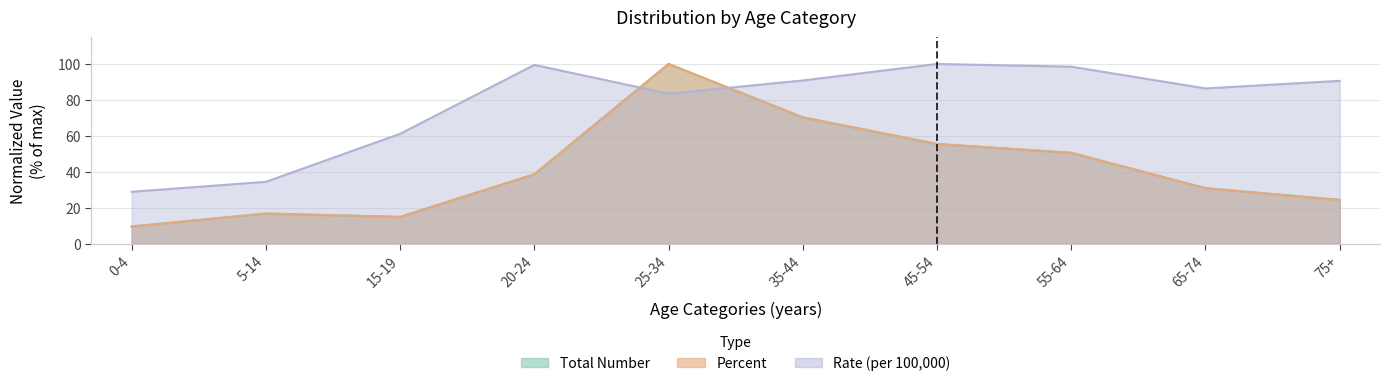

Rank the categories by Percent value from lowest to highest.

0-4, 15-19, 5-14, 75+, 65-74, 20-24, 55-64, 45-54, 35-44, 25-34